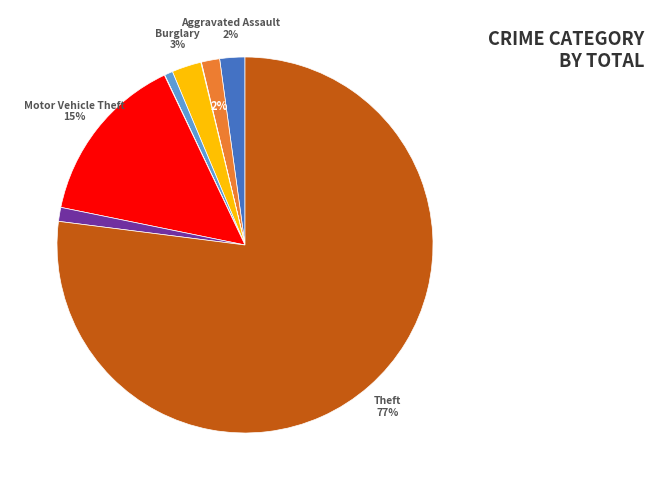

Does any single category account for the majority?

Yes